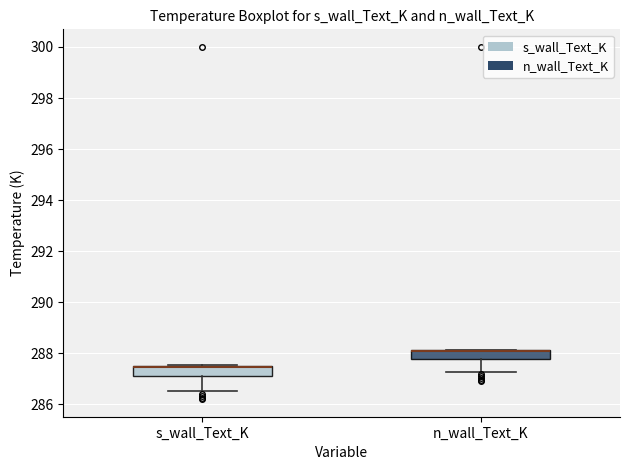

Where is the lower edge of the box for s_wall_Text_K on the y-axis? The values are not printed on the chart, so give them approximately, as read against the axis.

287.2